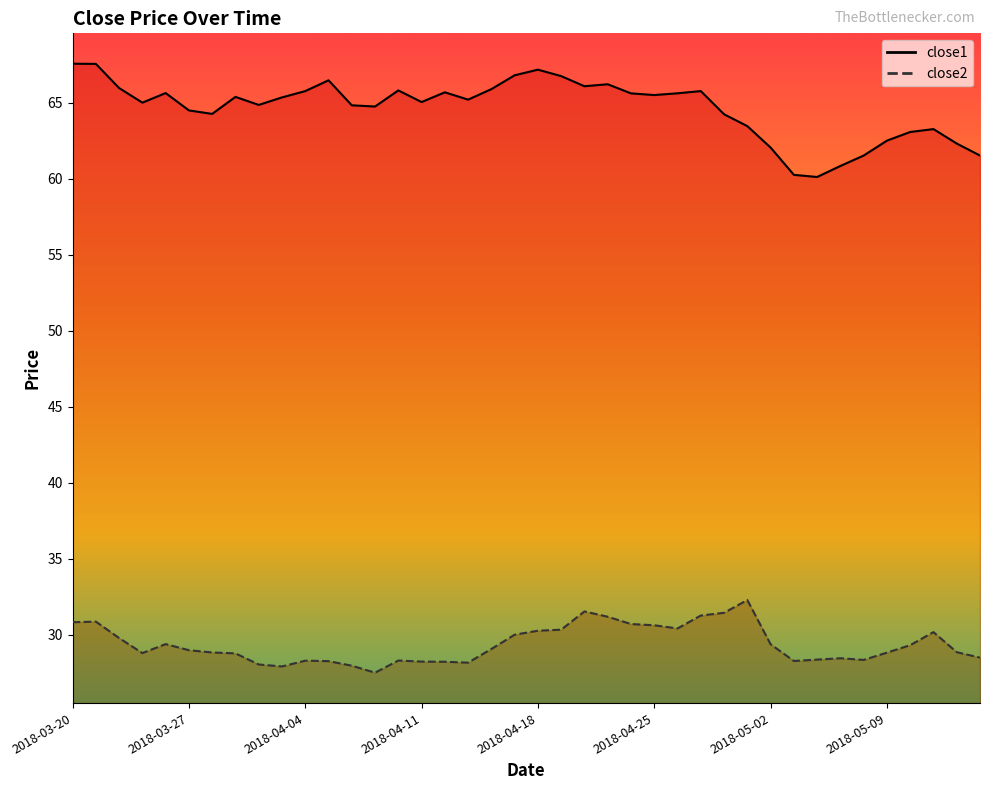

The value of close2 at 2018-03-21 is 30.9. True or false?

True